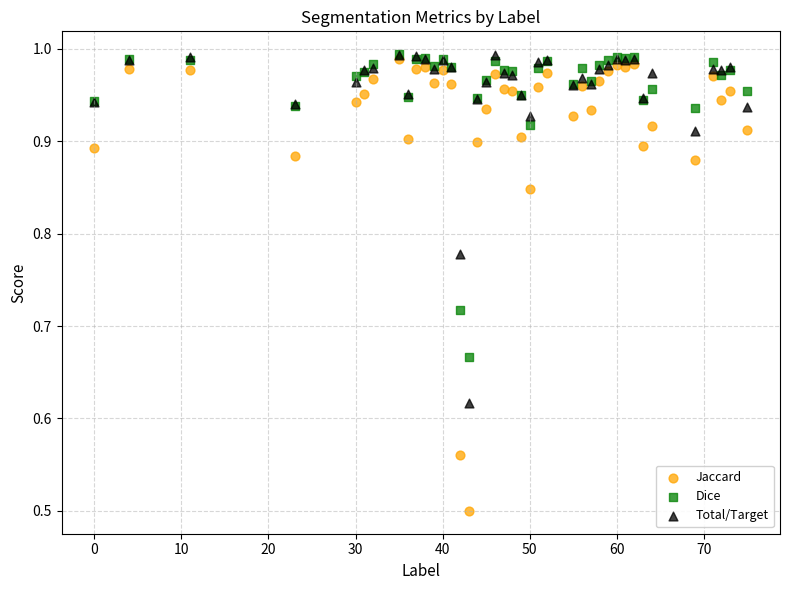

Across all series, what Y value is closest to 0?

0.5